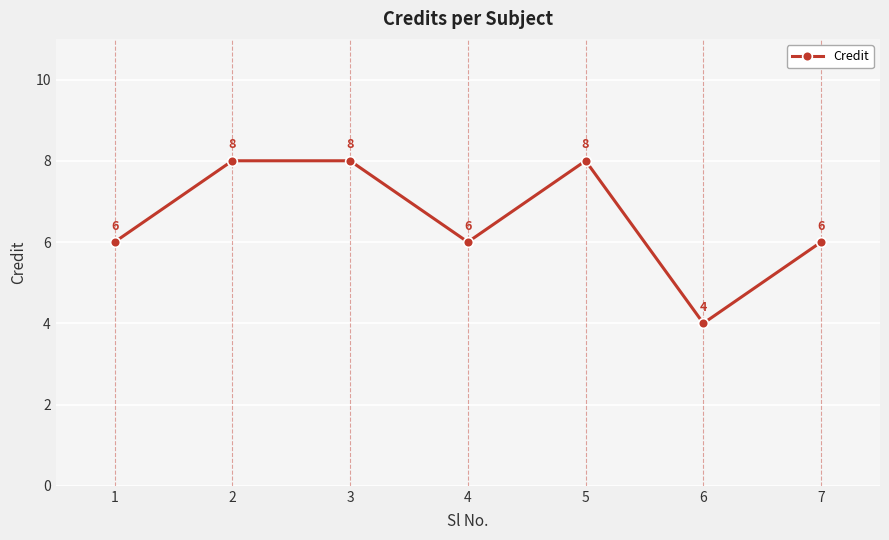

Read the value at 5.

8